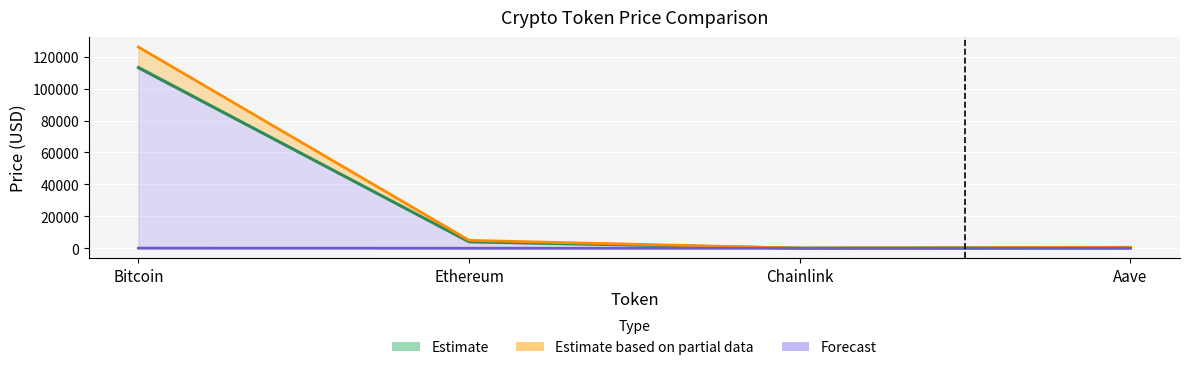

At which label does allTimeLow reach its minimum?

Chainlink